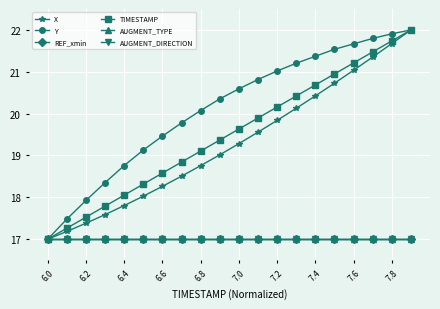

Does the chart have visible grid lines?

Yes